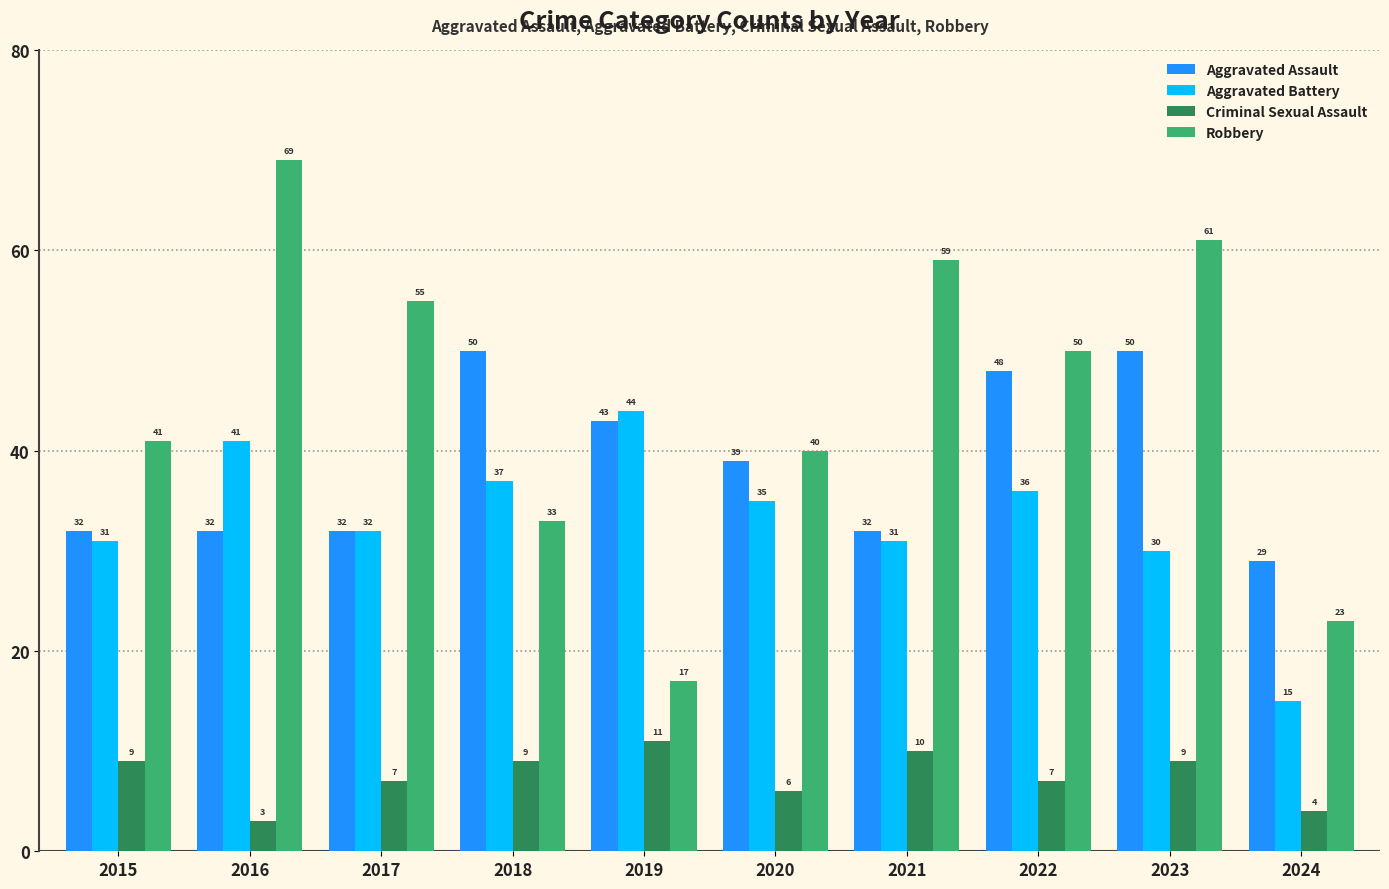

Does the chart contain stacked bars?

No